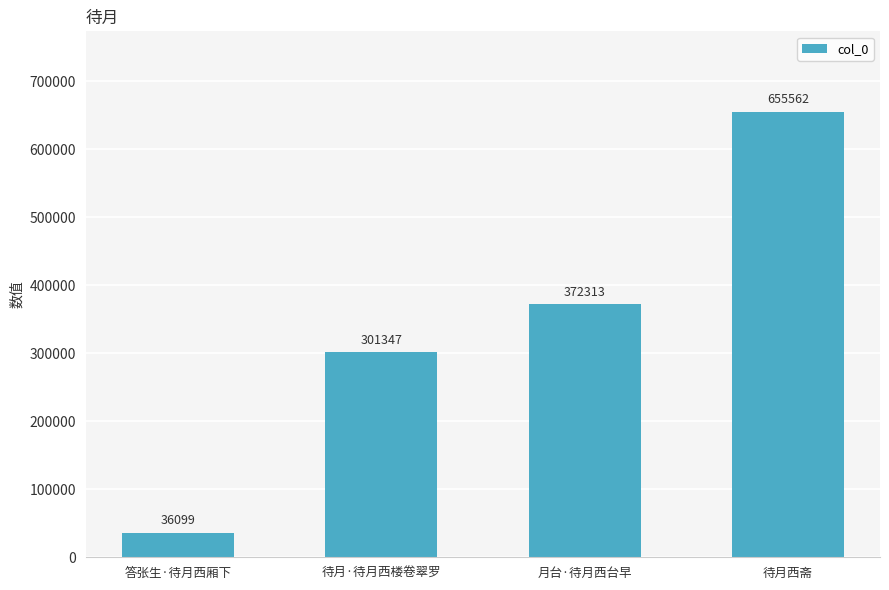

What value does the data have at 待月·待月西楼卷翠罗?

301347